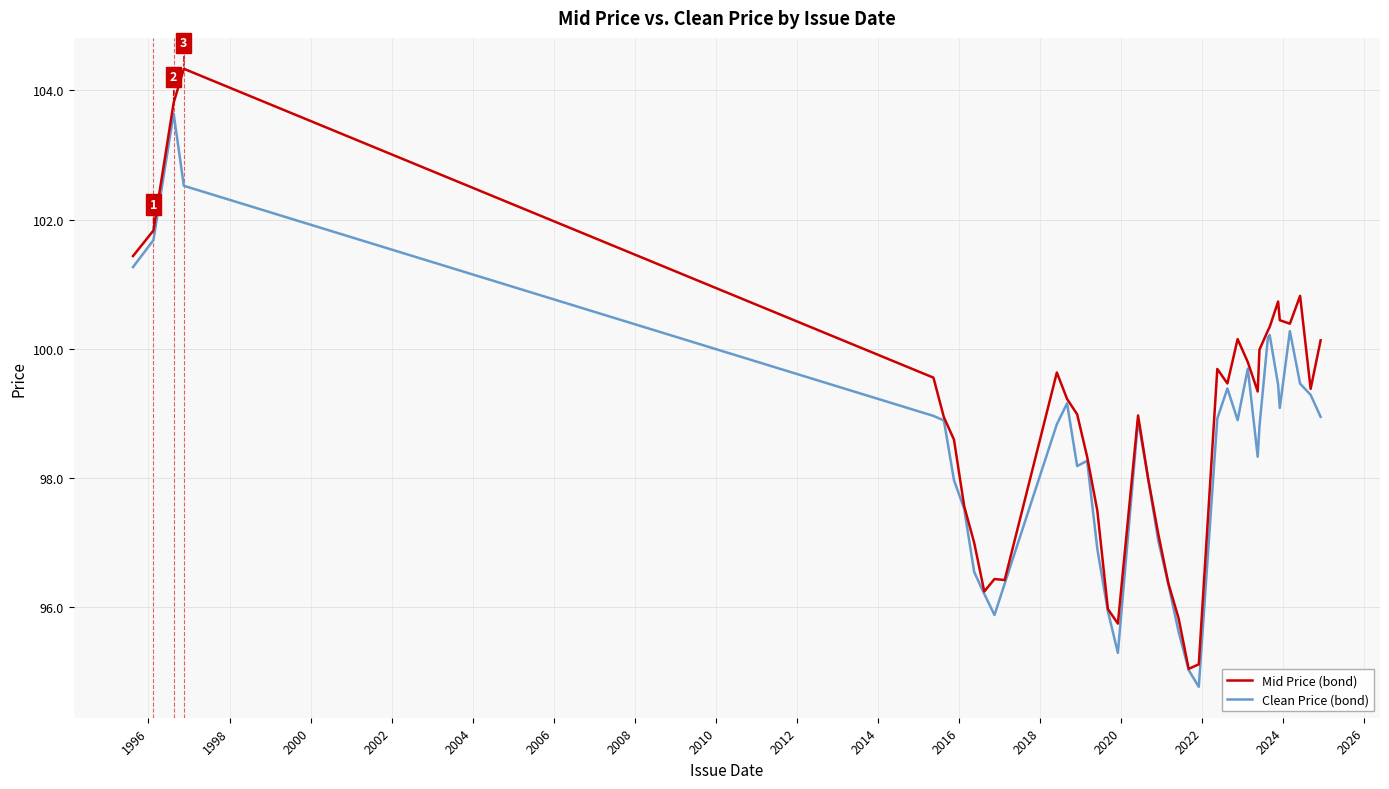

Rank the series by their maximum value, from highest to lowest.

Mid Price (bond), Clean Price (bond)